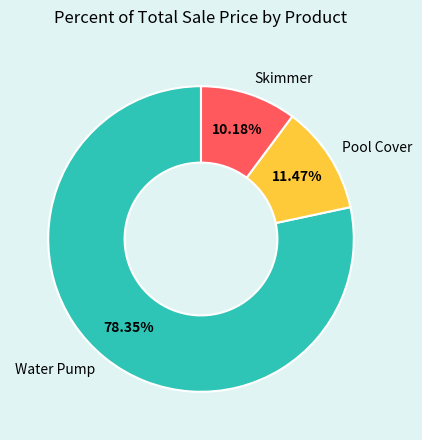

Count the number of slices in the pie.

3